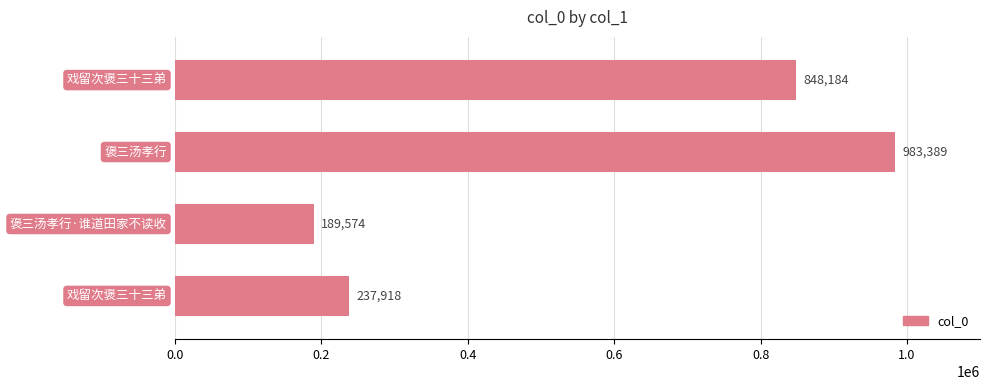

What is the smallest value displayed?

189574